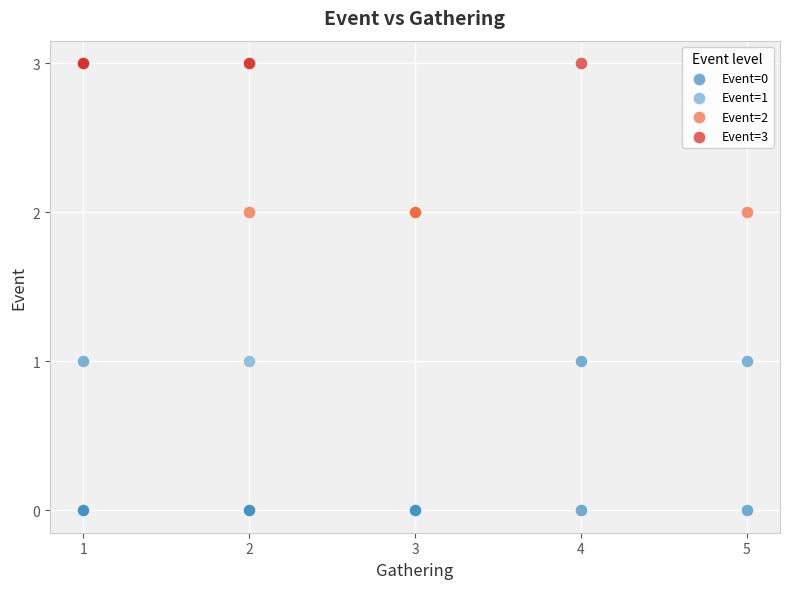

Which series reaches the minimum Y coordinate?

Event=0